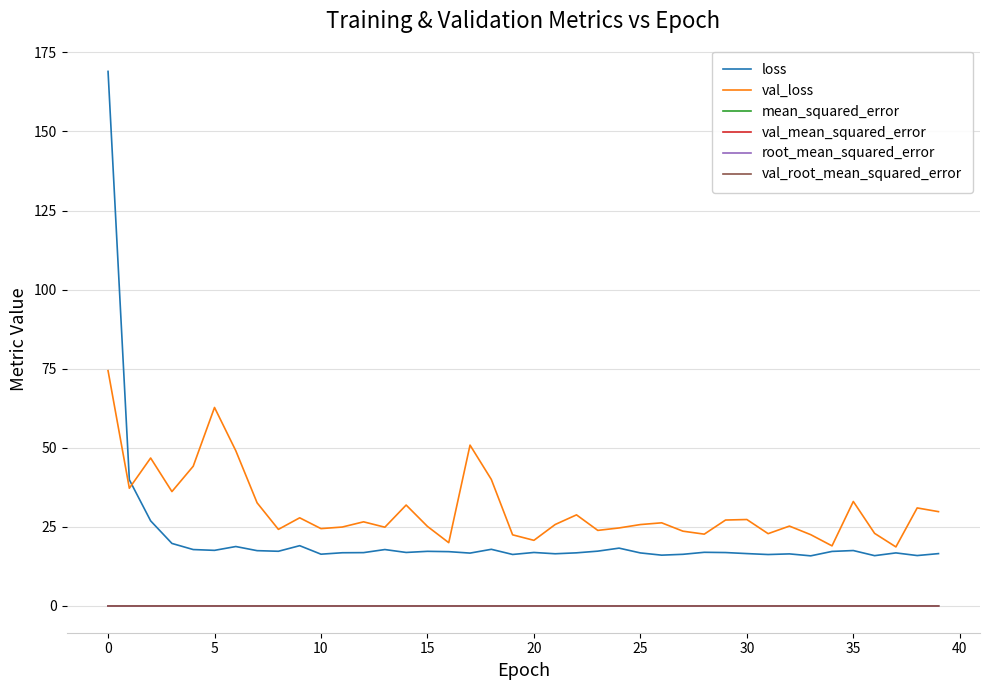

Which series has the widest spread of values?

loss